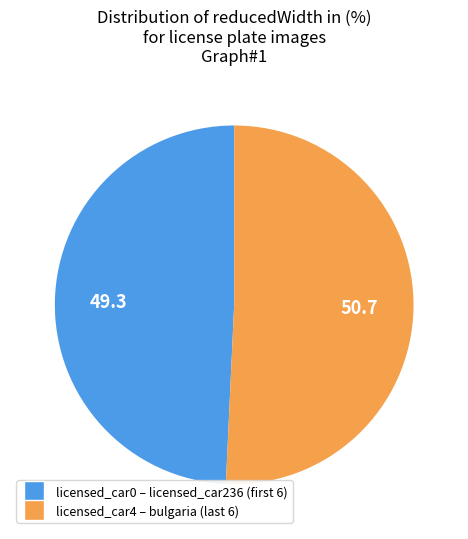

Count the number of slices in the pie.

2